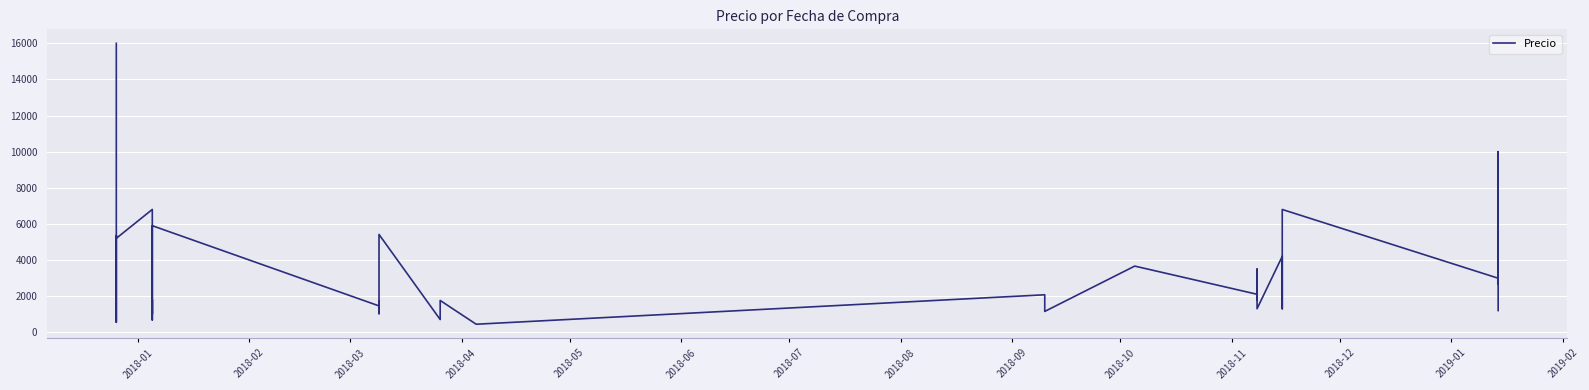

How many points are lower than both their immediate neighbors (excluding endpoints)?

14